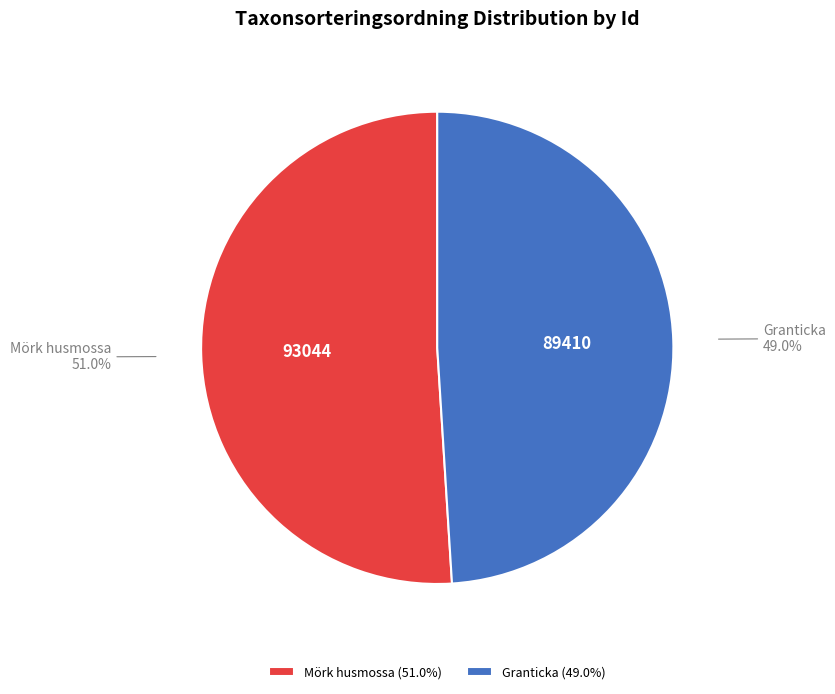

Does any single category account for the majority?

Yes